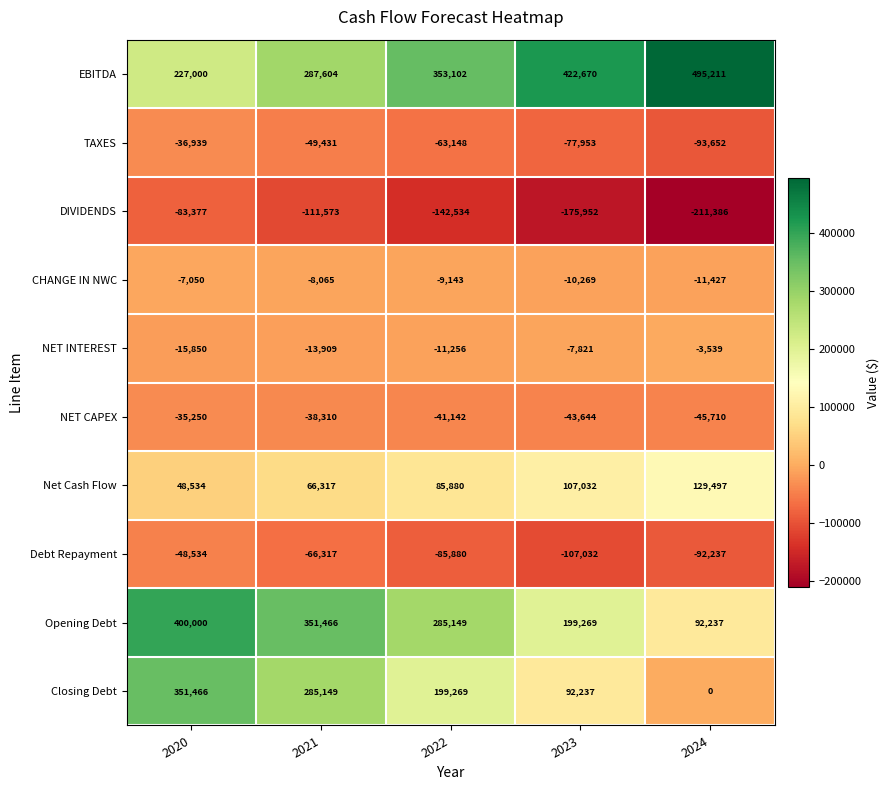

Which series has the largest total across all categories?

EBITDA